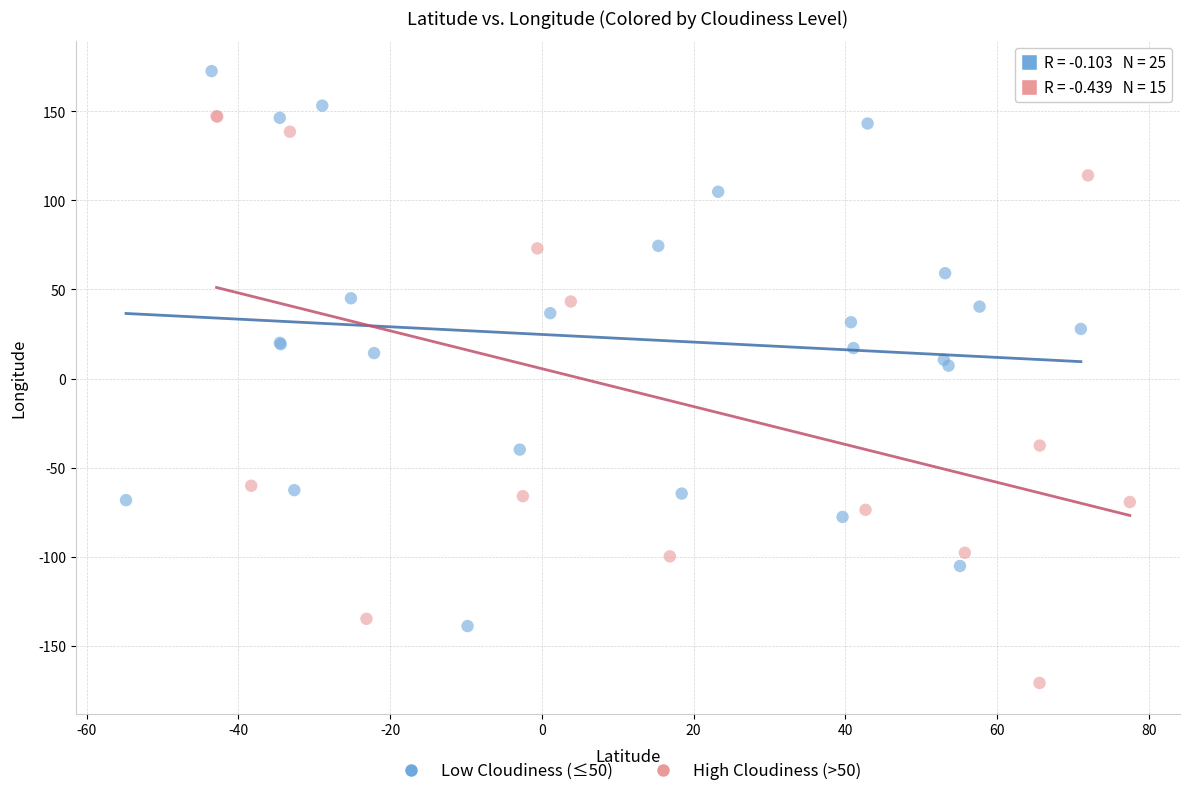

Which series reaches the maximum Y coordinate?

Low Cloudiness (≤50)